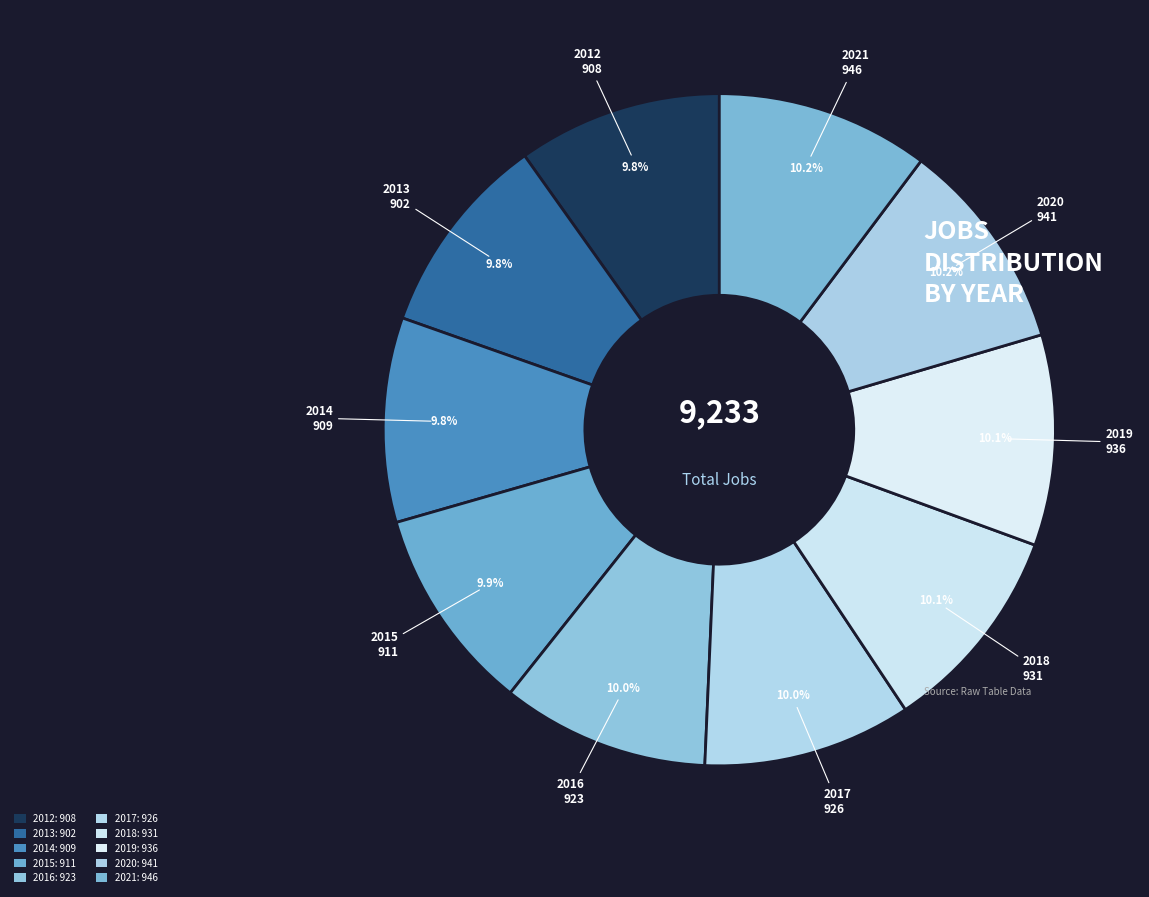

How many segments does this pie chart have?

10